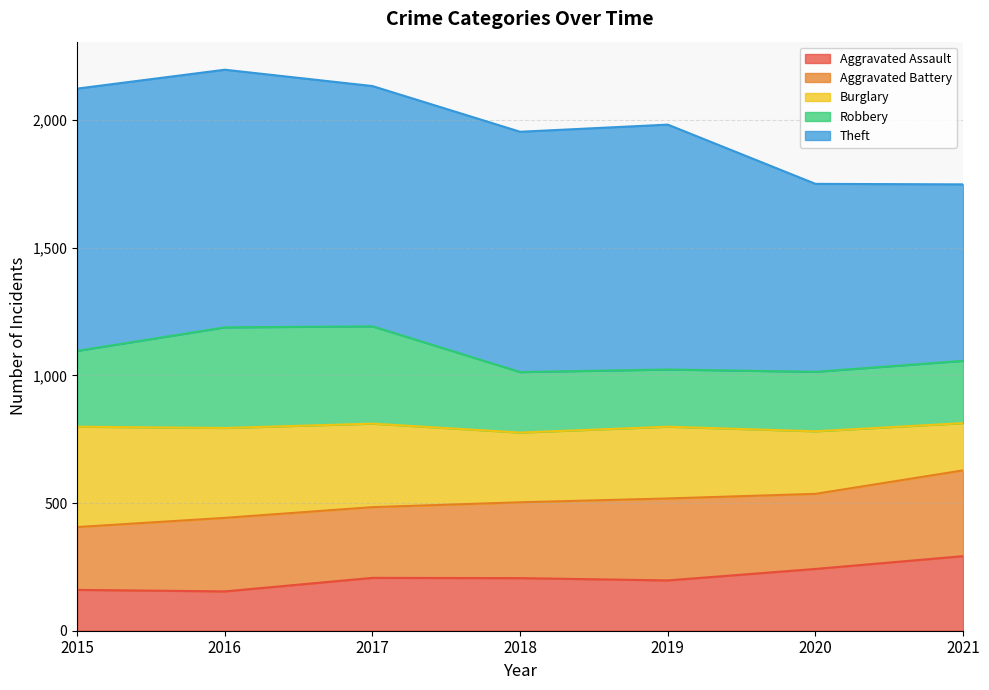

What is the total value across all series at 2021?

1748